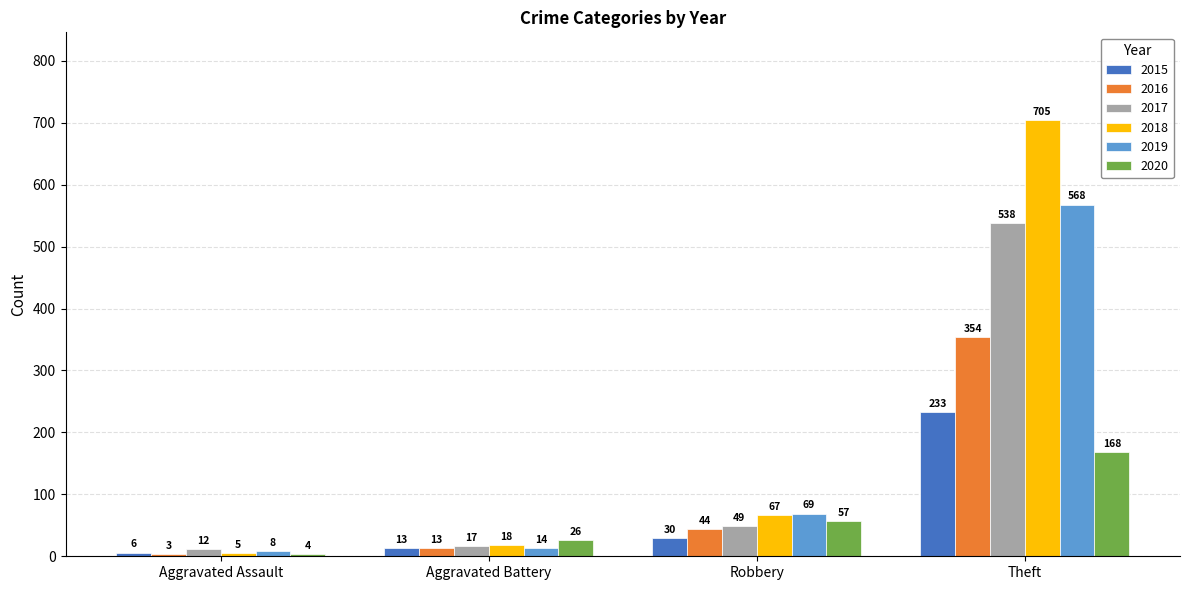

What is the value of the 2018 bar at the 1st from the left?

5